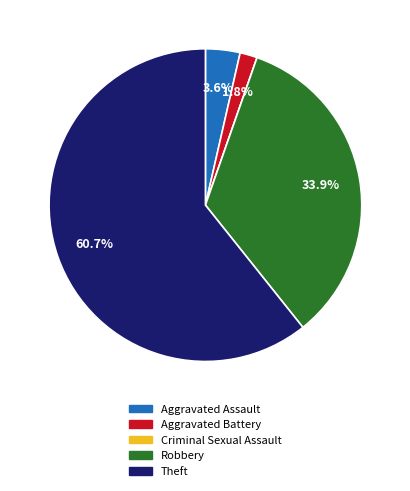

What percentage is NOT represented by Aggravated Battery?

98.2%